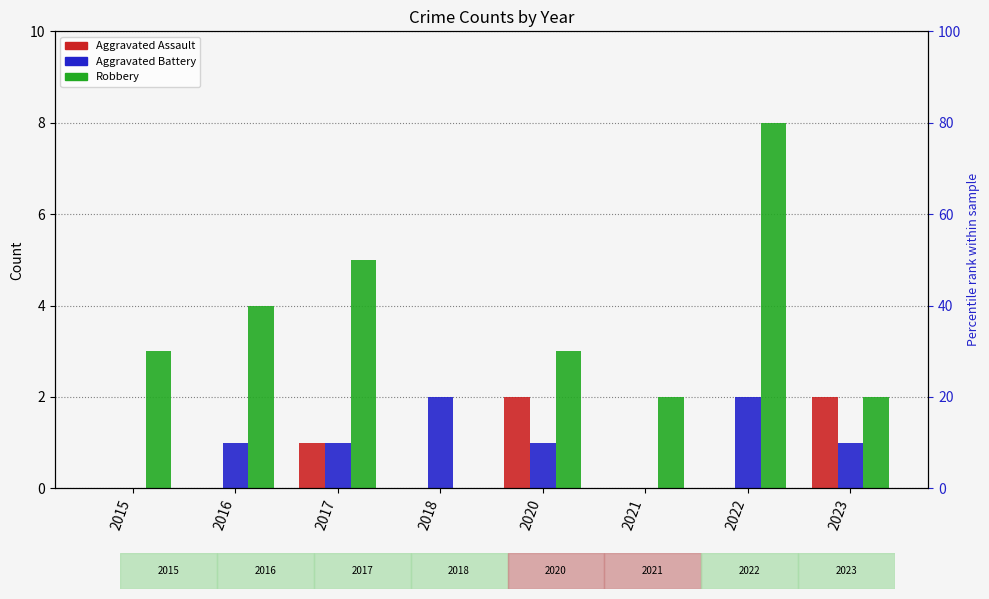

What is the total value across all series at 2021?

2